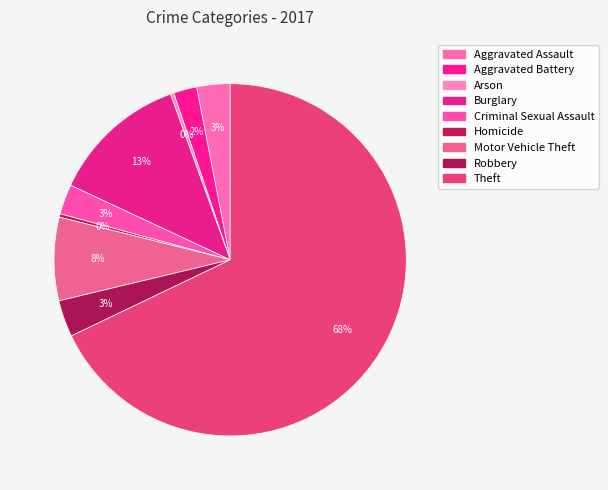

To the nearest percent, what portion does Theft represent?

68%